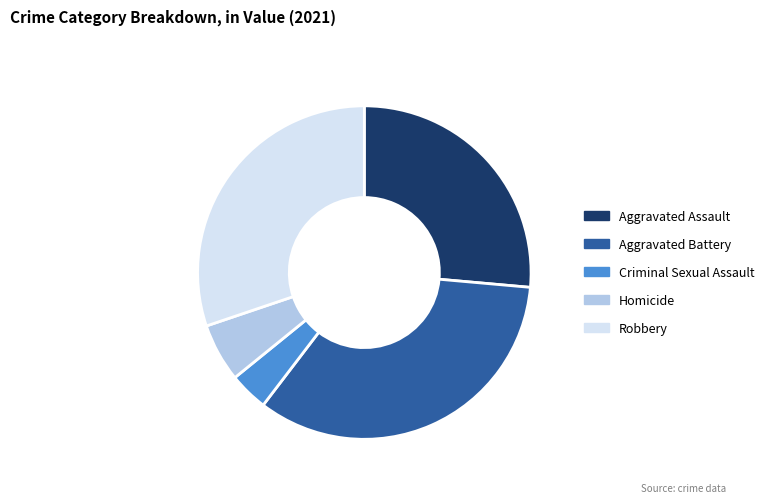

Count the number of slices in the pie.

5